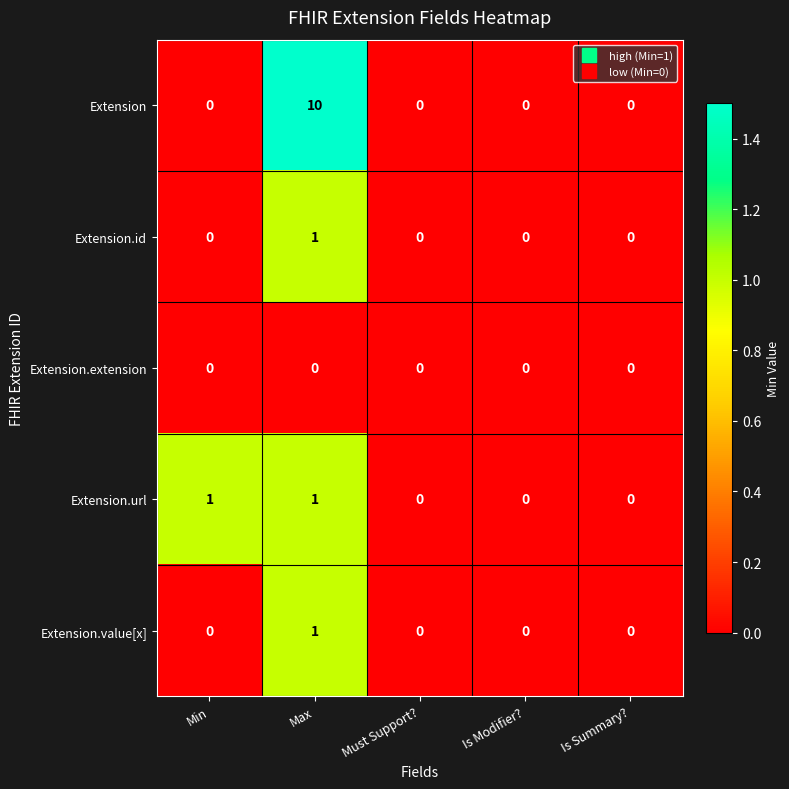

What is the greatest value displayed?

10